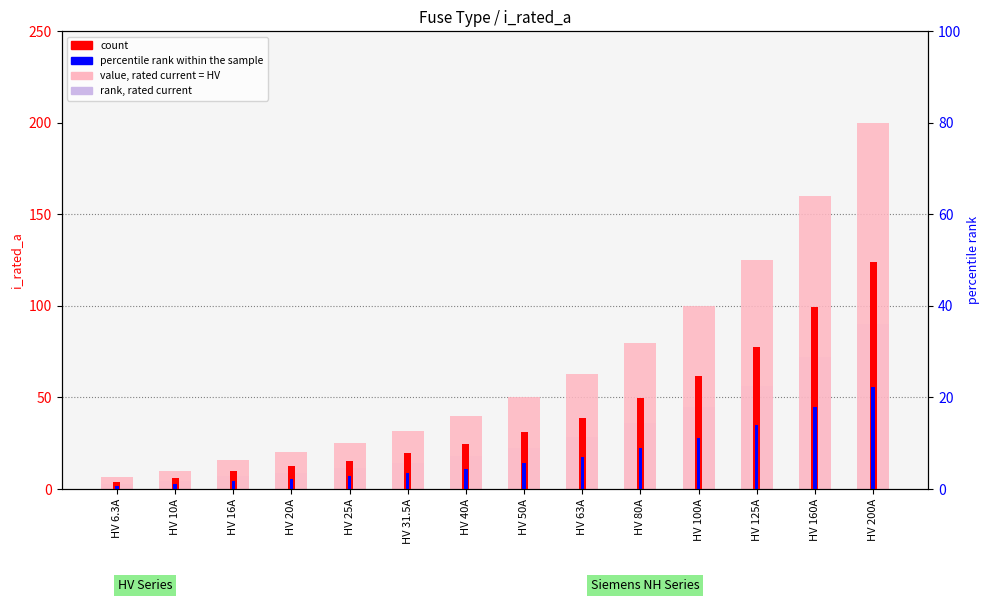

Which series has the largest total across all categories?

value, rated current (HV)